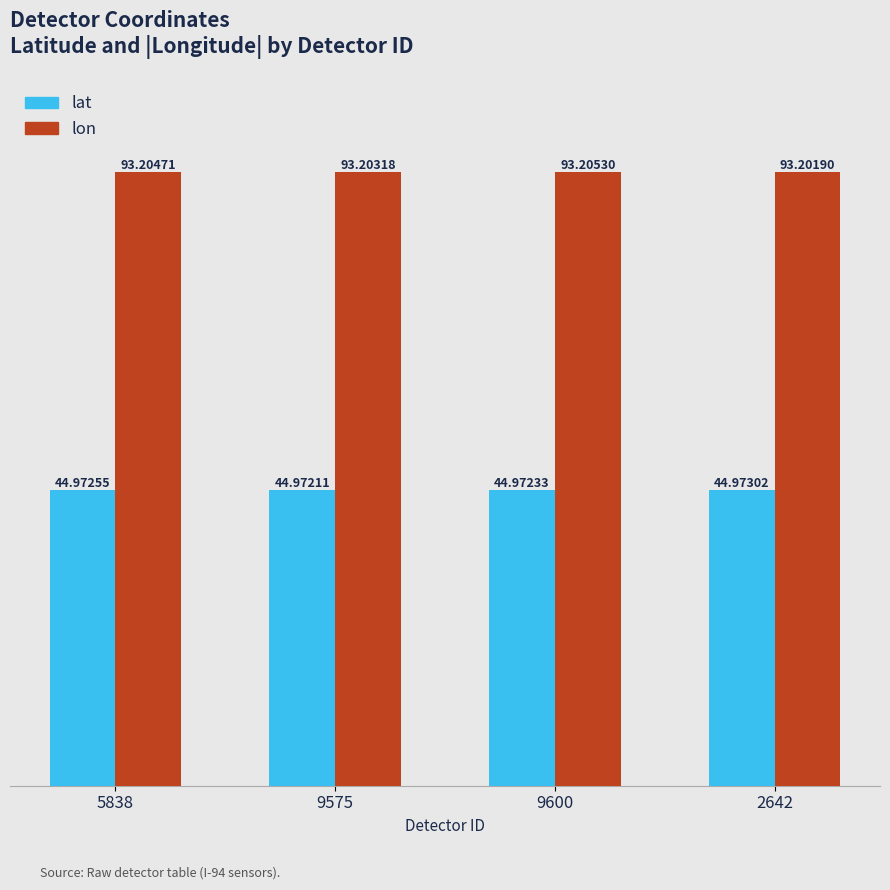

How many categories are shown in the chart?

4